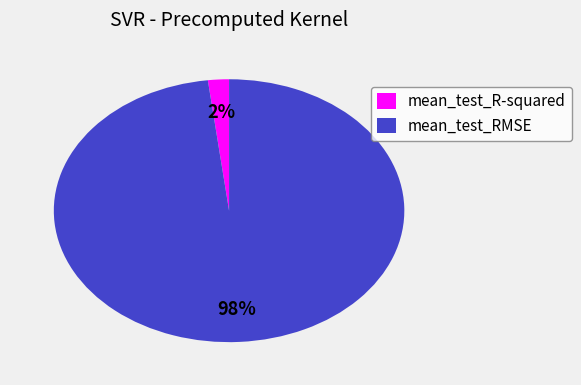

To the nearest percent, what portion does mean_test_R-squared represent?

2%